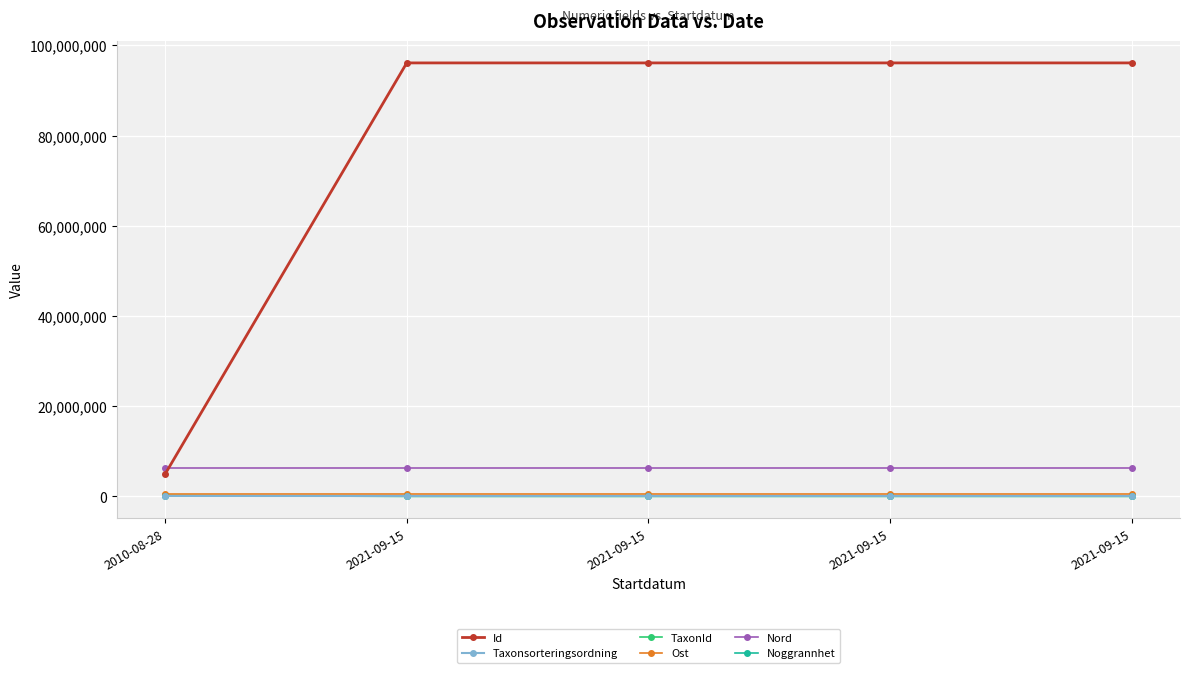

Reading left to right, transcribe all the data shown in this chart.

Id: 4945457.0	96117342.0	96117276.0	96118549.0	96117414.0
Taxonsorteringsordning: 98519.0	85301.0	85092.0	88845.0	87958.0
TaxonId: 222498.0	3739.0	444.0	4188.0	974.0
Ost: 620151.0	620153.0	620153.0	620153.0	620153.0
Nord: 6346041.6	6346030.3	6346030.3	6346030.3	6346030.3
Noggrannhet: 25.0	25.0	25.0	25.0	25.0